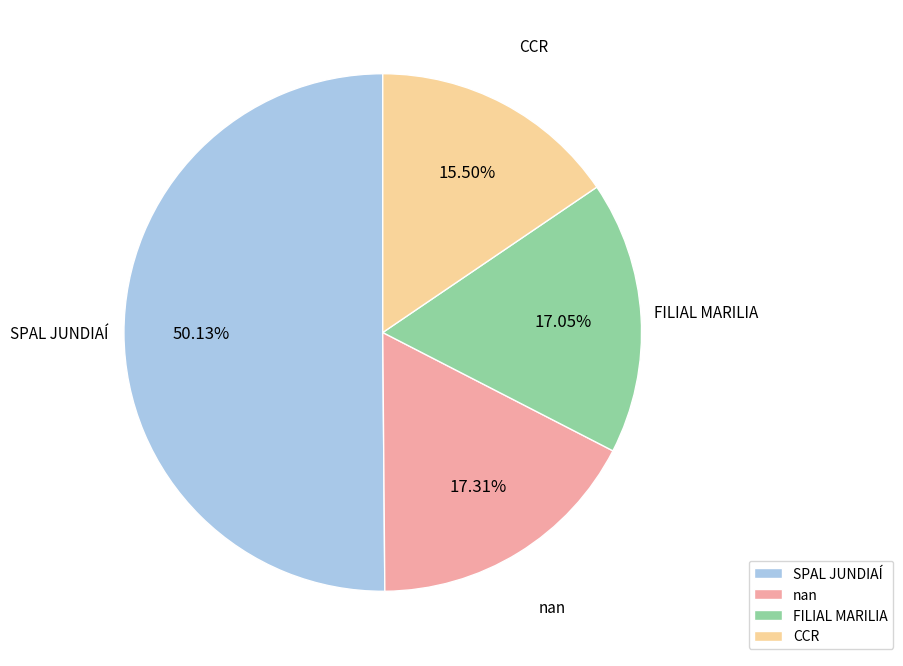

What is the smallest slice in the pie chart?

CCR